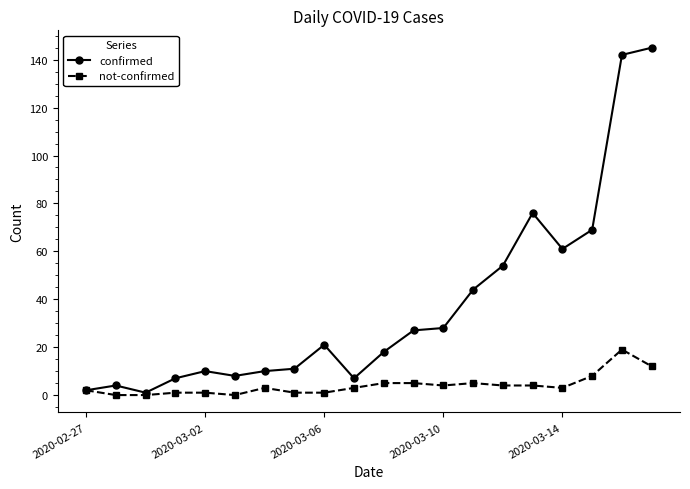

List the series in order of their peak value, highest first.

confirmed, not-confirmed